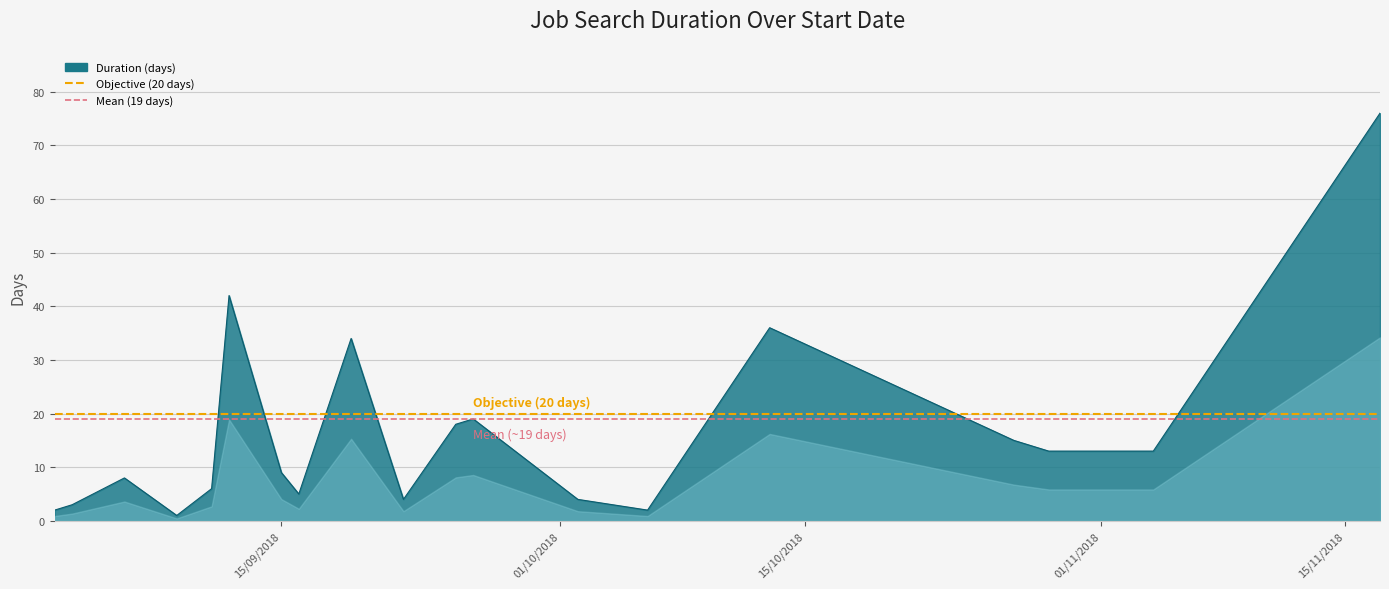

The value of Mean (19 days) at 15/09/2018 is 11. True or false?

False